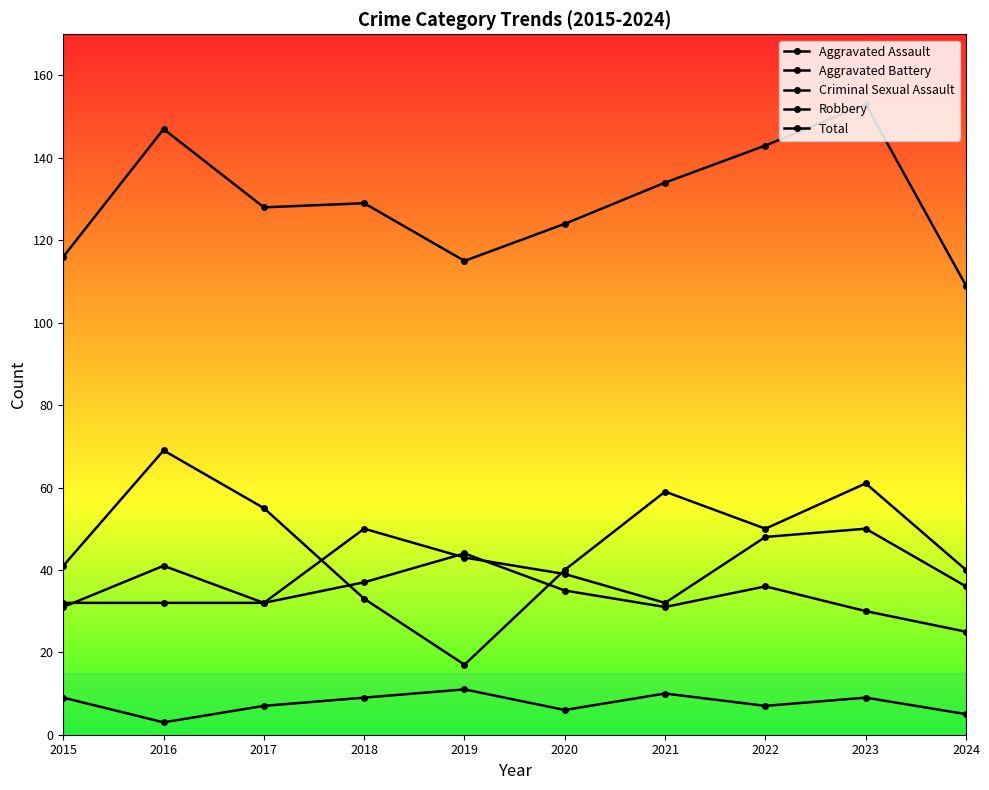

The Aggravated Assault series shows 50 at 2023. True or false?

True